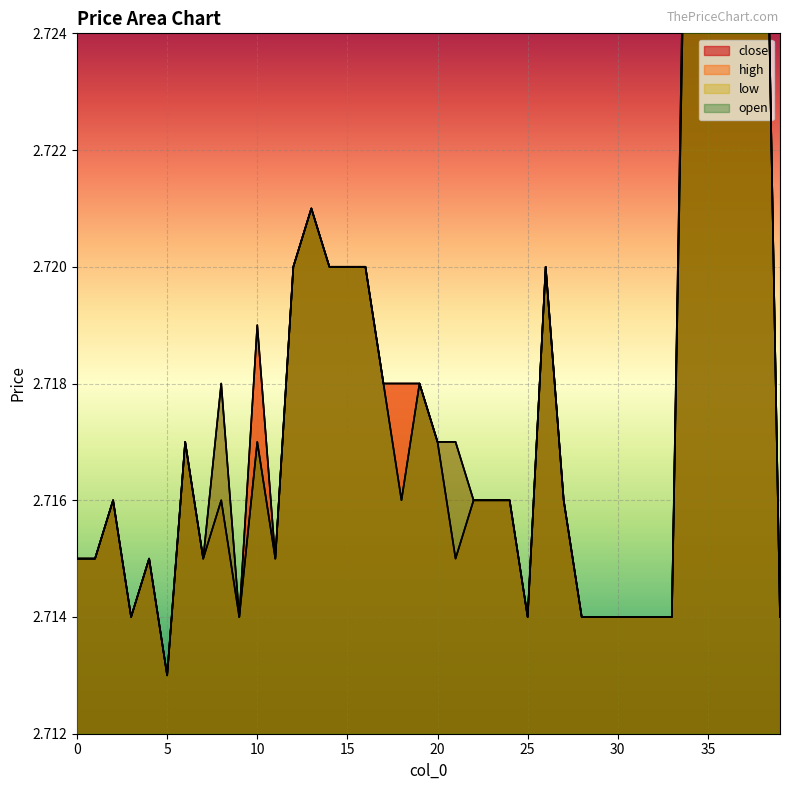

What is the total value across all series at 20?

10.9